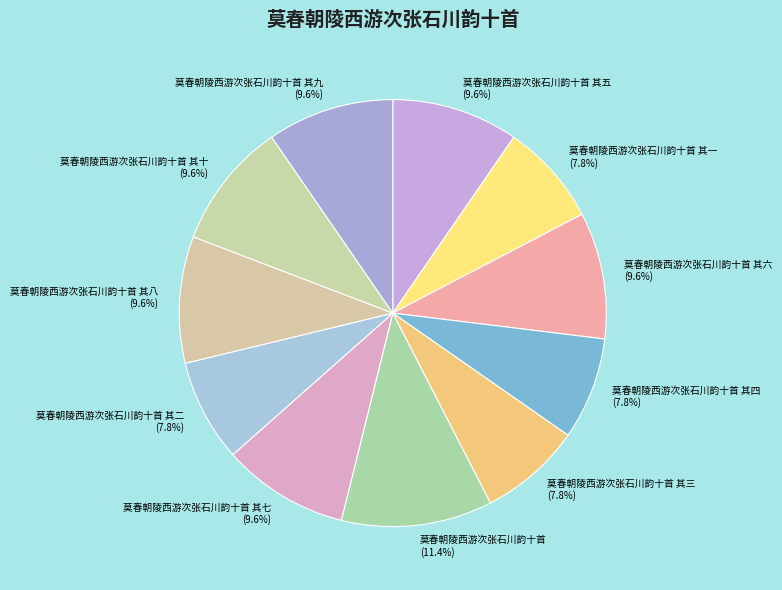

To the nearest percent, what is the average slice percentage?

9%